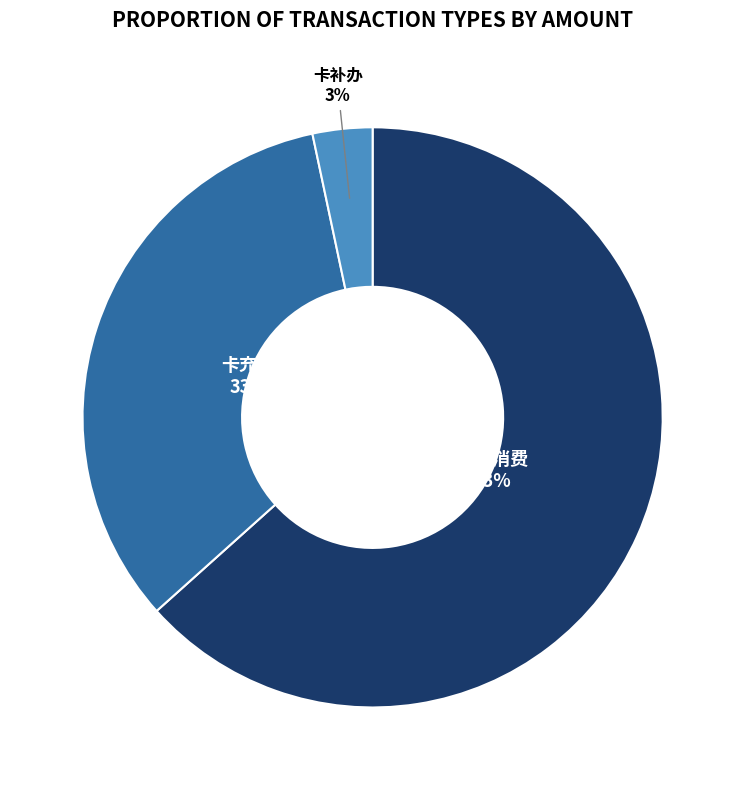

Between POS消费 and 卡补办, which is larger?

POS消费